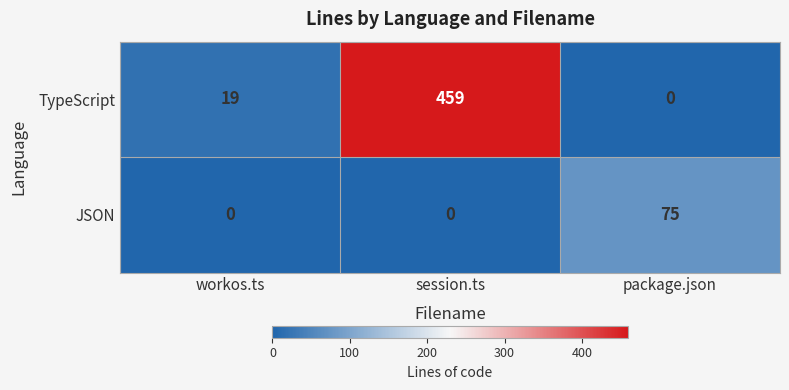

Rank the series by their maximum value, from lowest to highest.

JSON, TypeScript